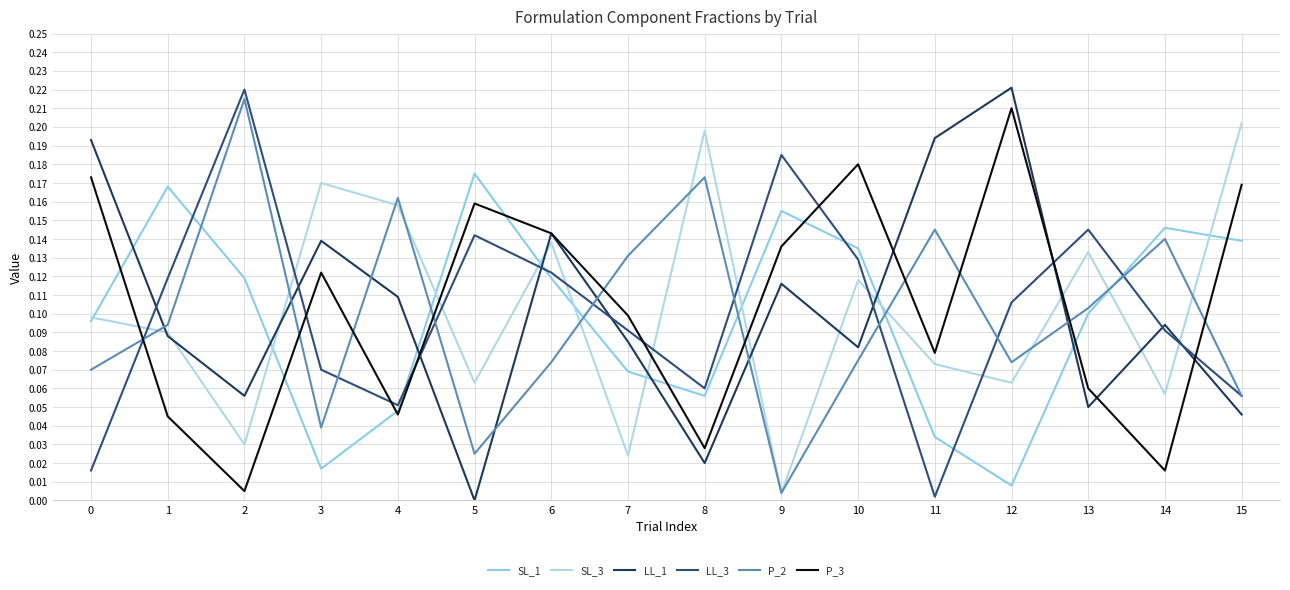

Where is the first local maximum for P_2?

2